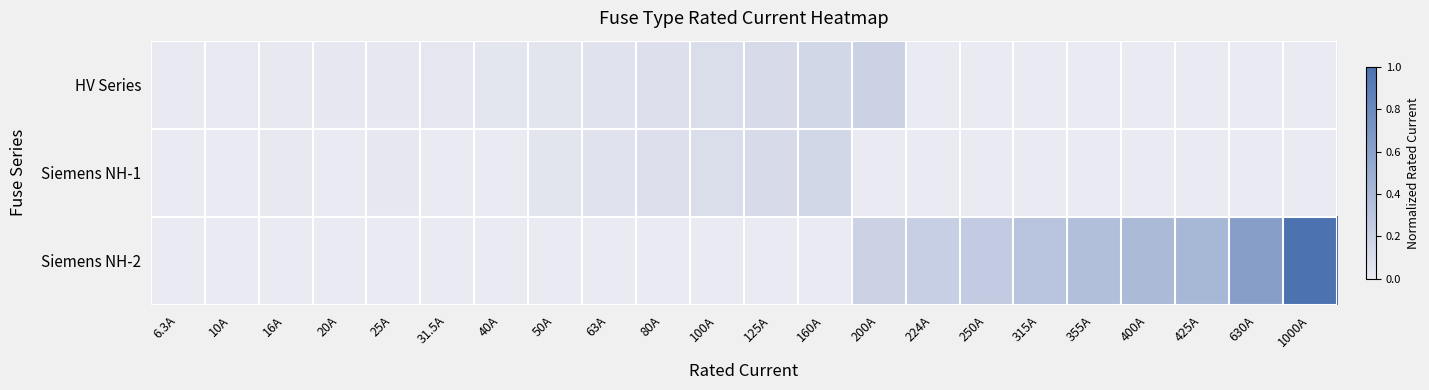

At 425A, list the series in order from largest to smallest.

Siemens NH-2, HV Series, Siemens NH-1